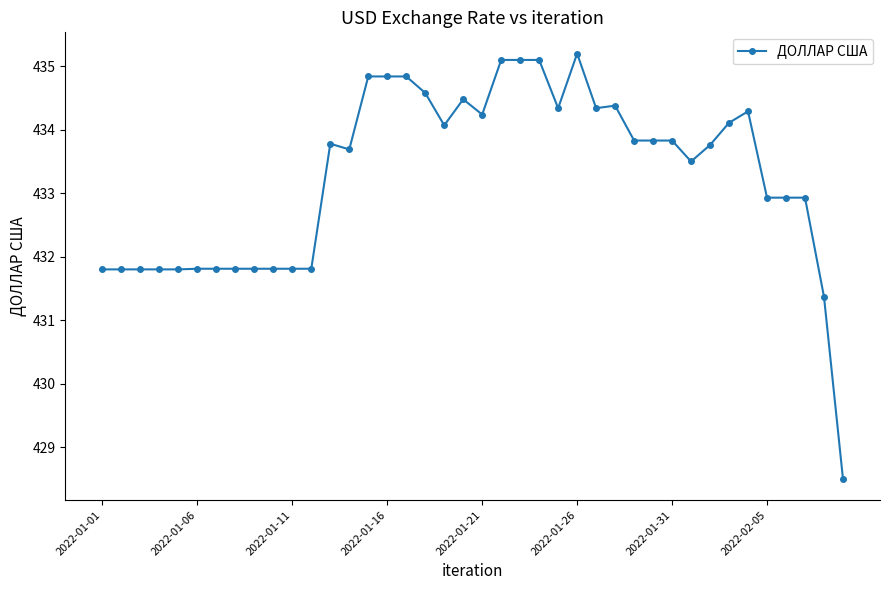

How many lines are shown in the chart?

1